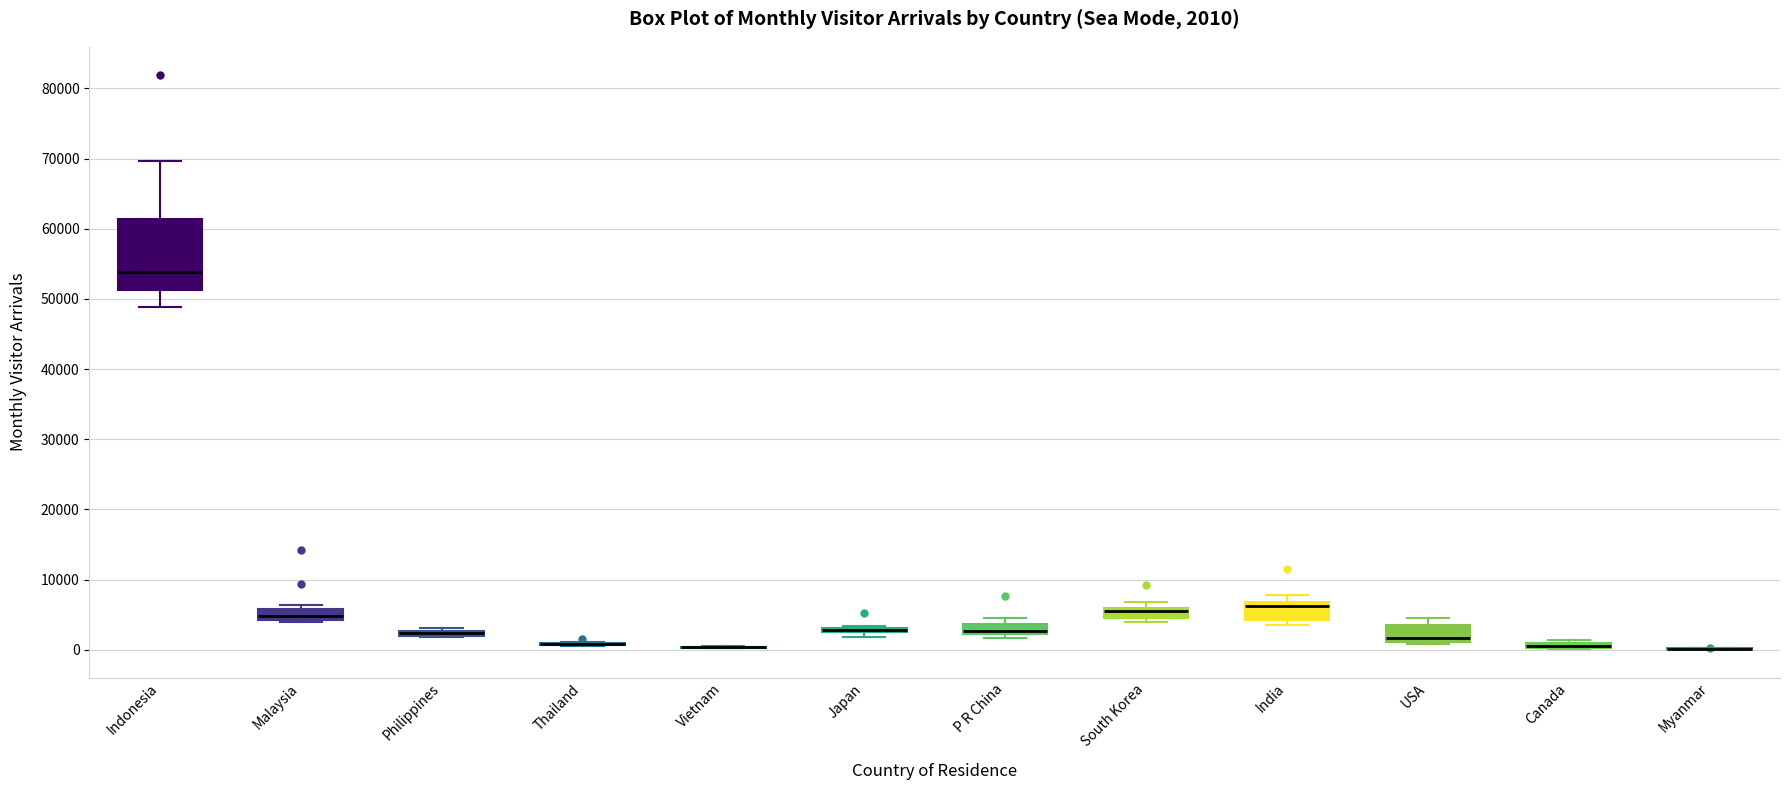

Comparing the boxes themselves (not the whiskers), which one is the tallest?

Indonesia